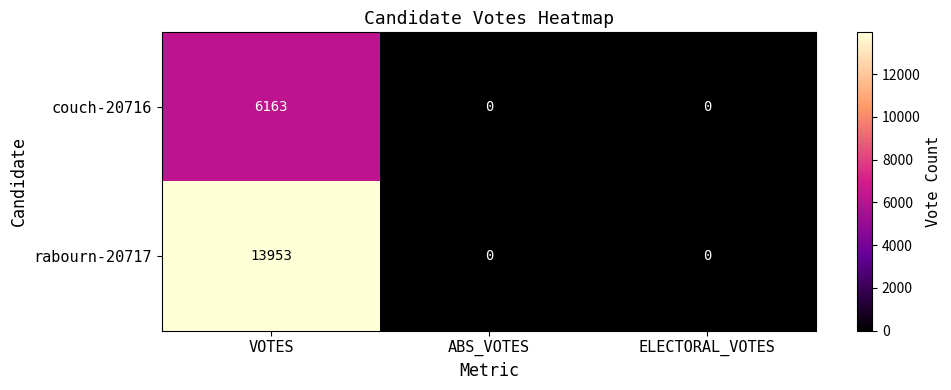

Count the number of data series in this chart.

2